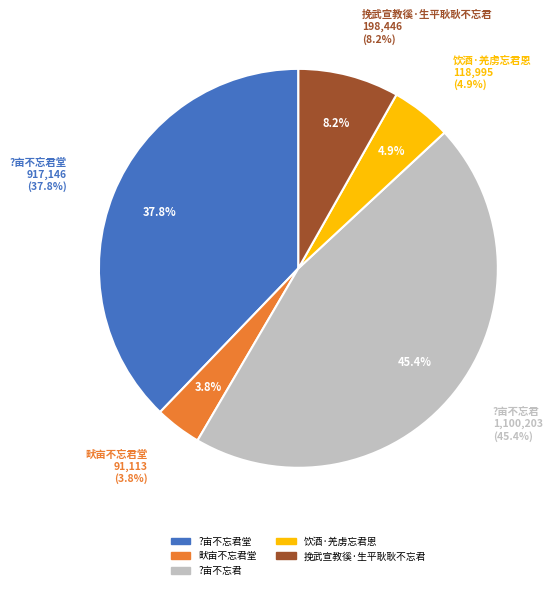

What is the smallest slice in the pie chart?

畎亩不忘君堂